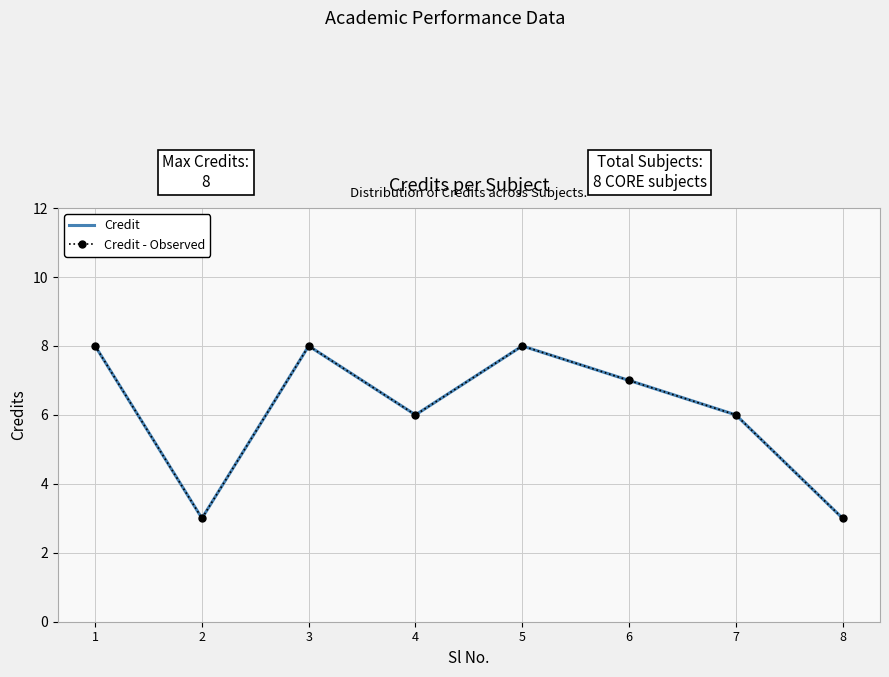

Does the chart have visible grid lines?

Yes